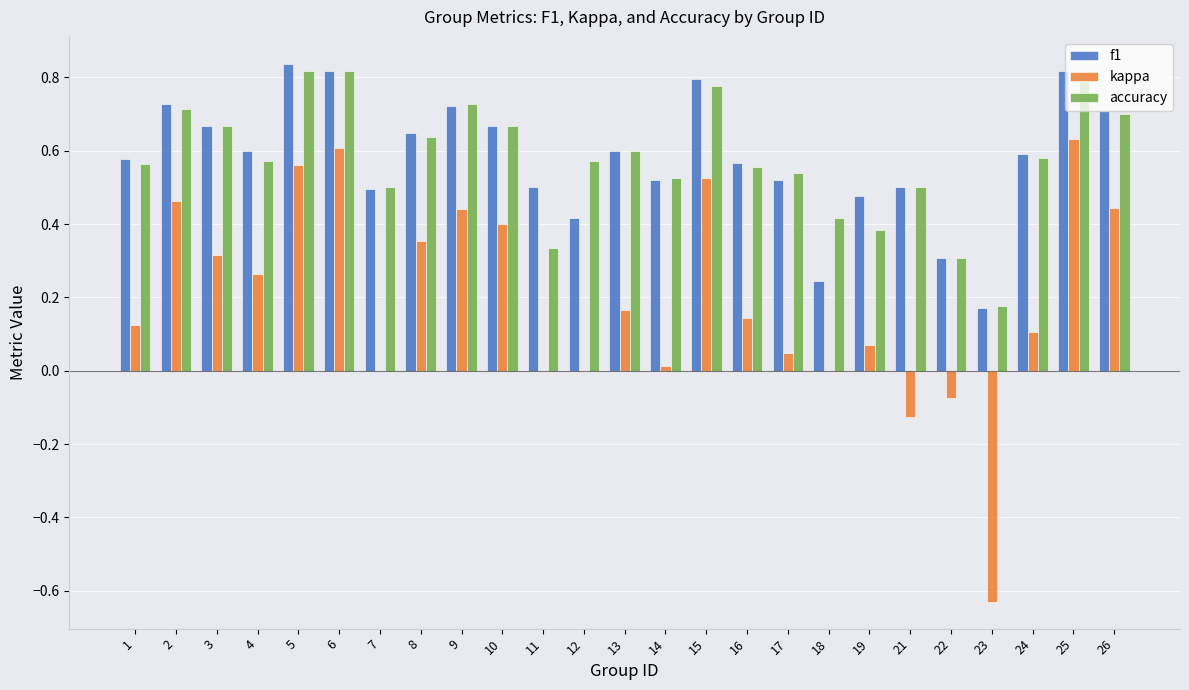

Which series changed the most between 12 and 15?

kappa